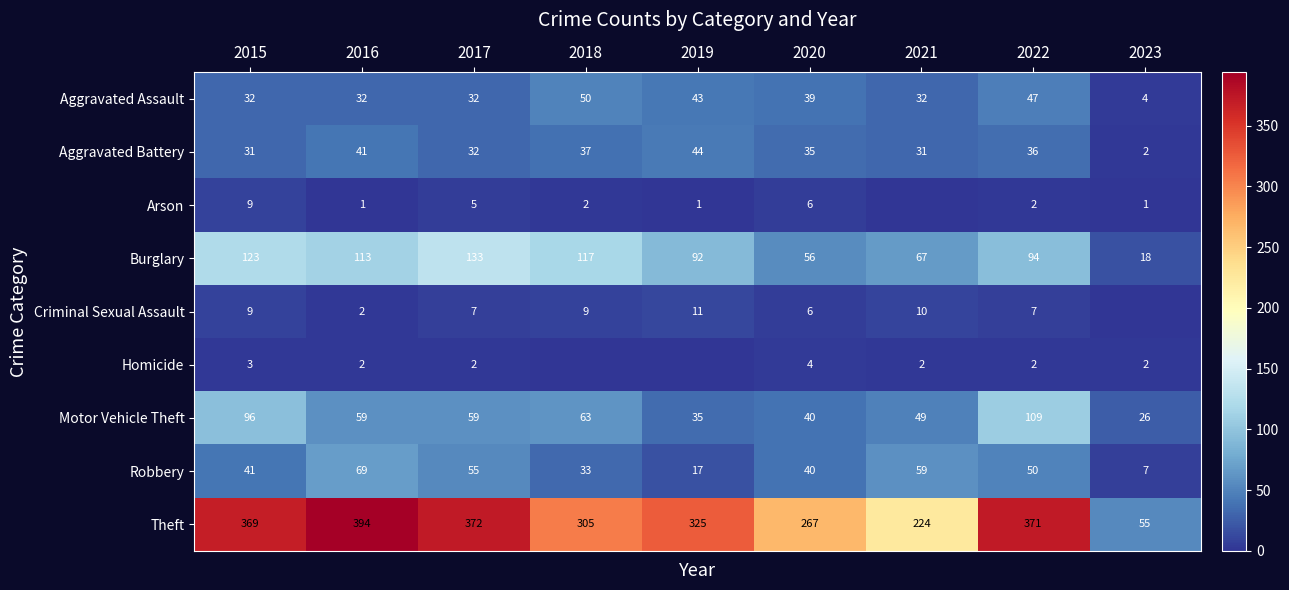

What is the sum of the Aggravated Assault values at 2015 and 2021?

64